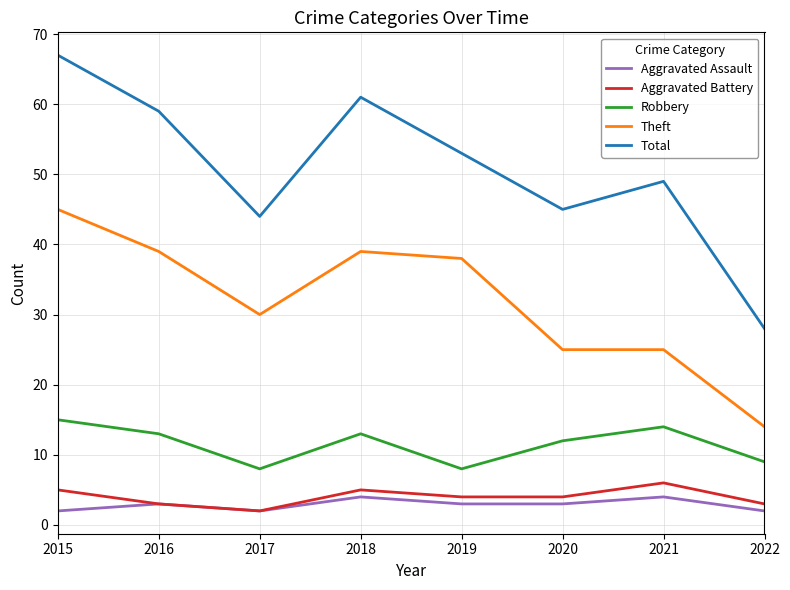

The value of Robbery at 2020 is 12. True or false?

True